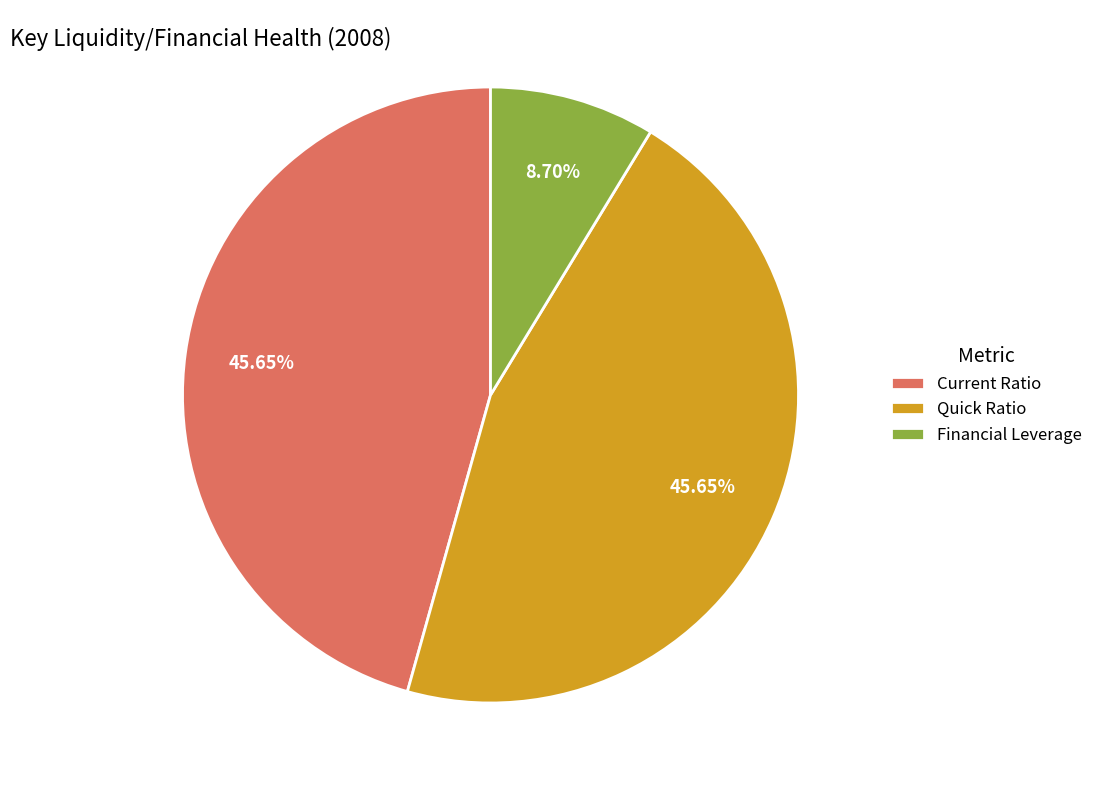

Is it true that Quick Ratio is 59% of the pie?

False